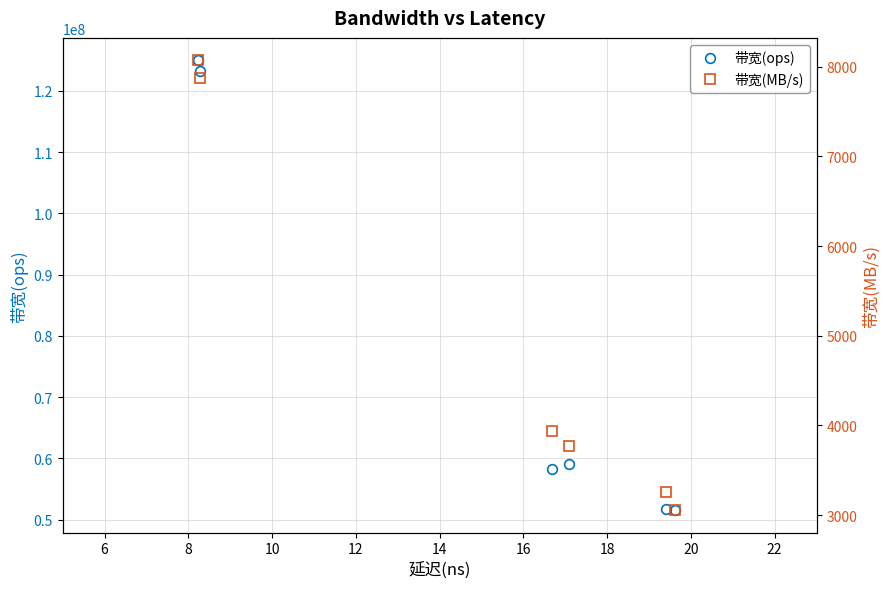

What is the value of the 带宽(ops) point at the 6th from the left?

51555583.9